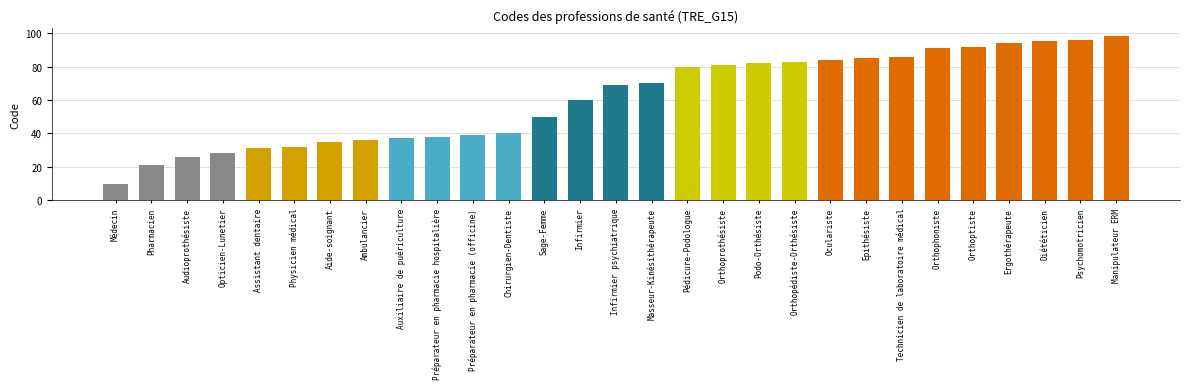

What is the change in value from Podo-Orthésiste to Ergothérapeute?

+12